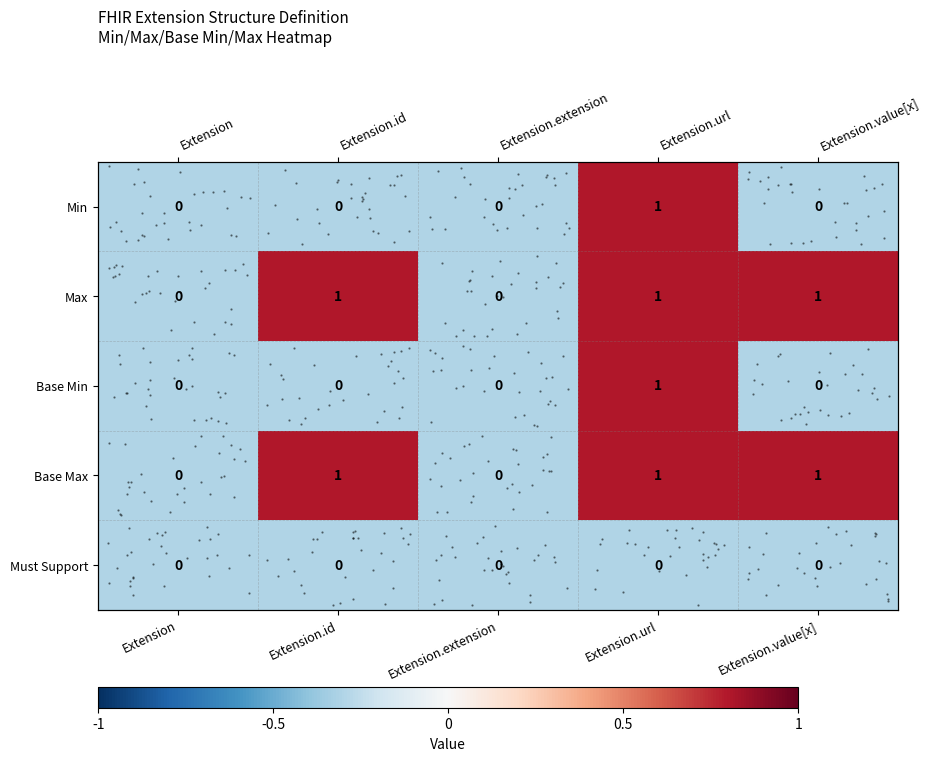

How many values in the row_1 series exceed 0?

3